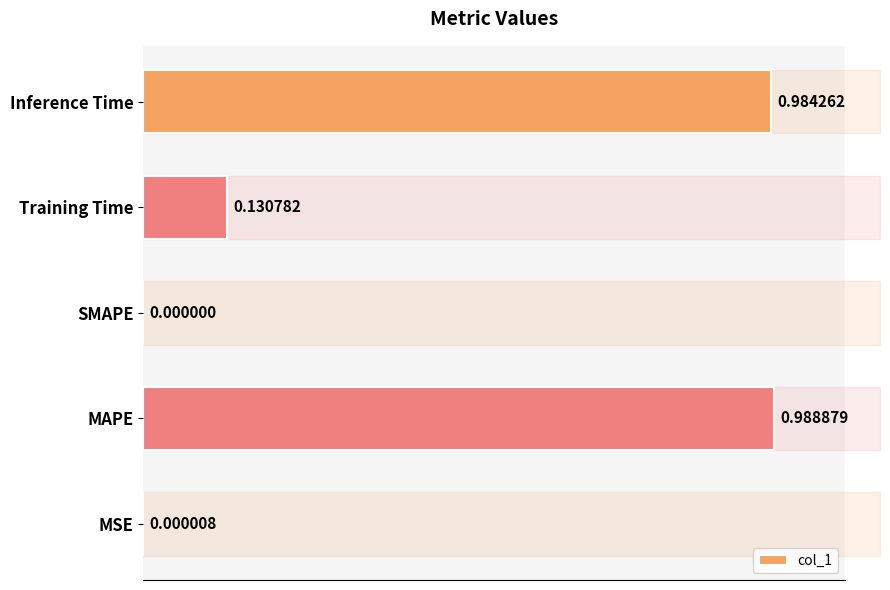

Which category has the highest value across all series?

MAPE